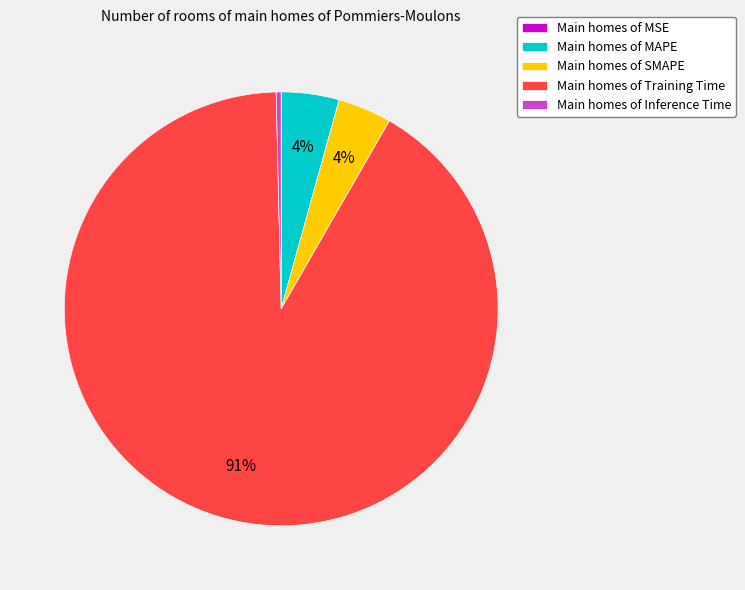

Is the sum of Main homes of Training Time and Main homes of MAPE greater than half?

Yes